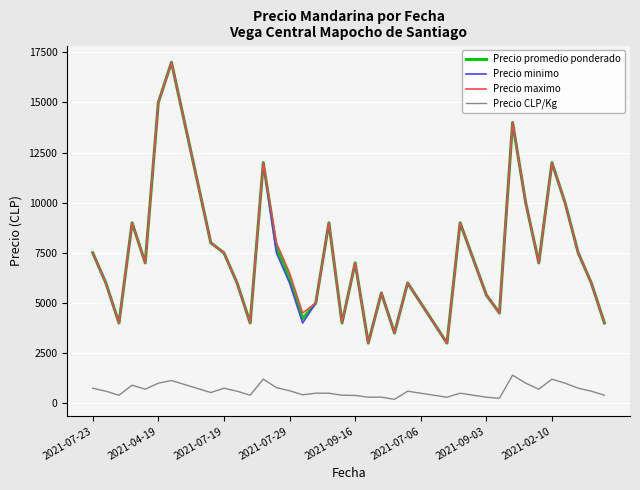

True or false: Precio CLP/Kg and Precio minimo cross at least once.

False